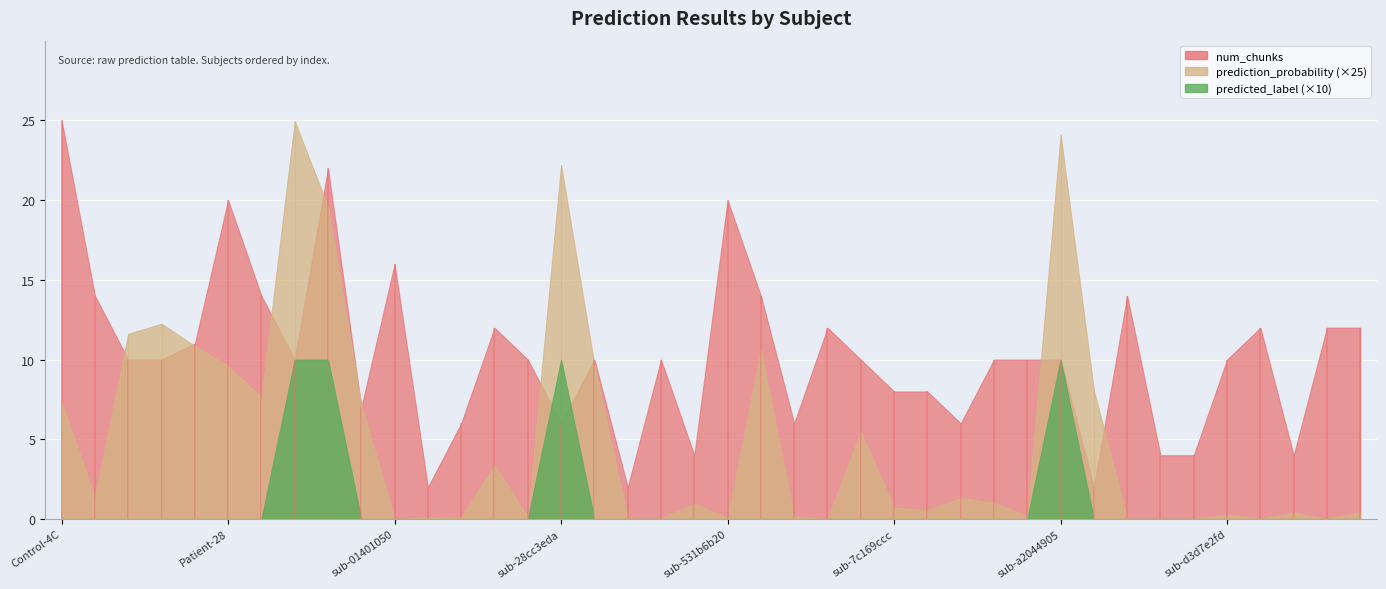

How many data points in predicted_label are above 0?

4